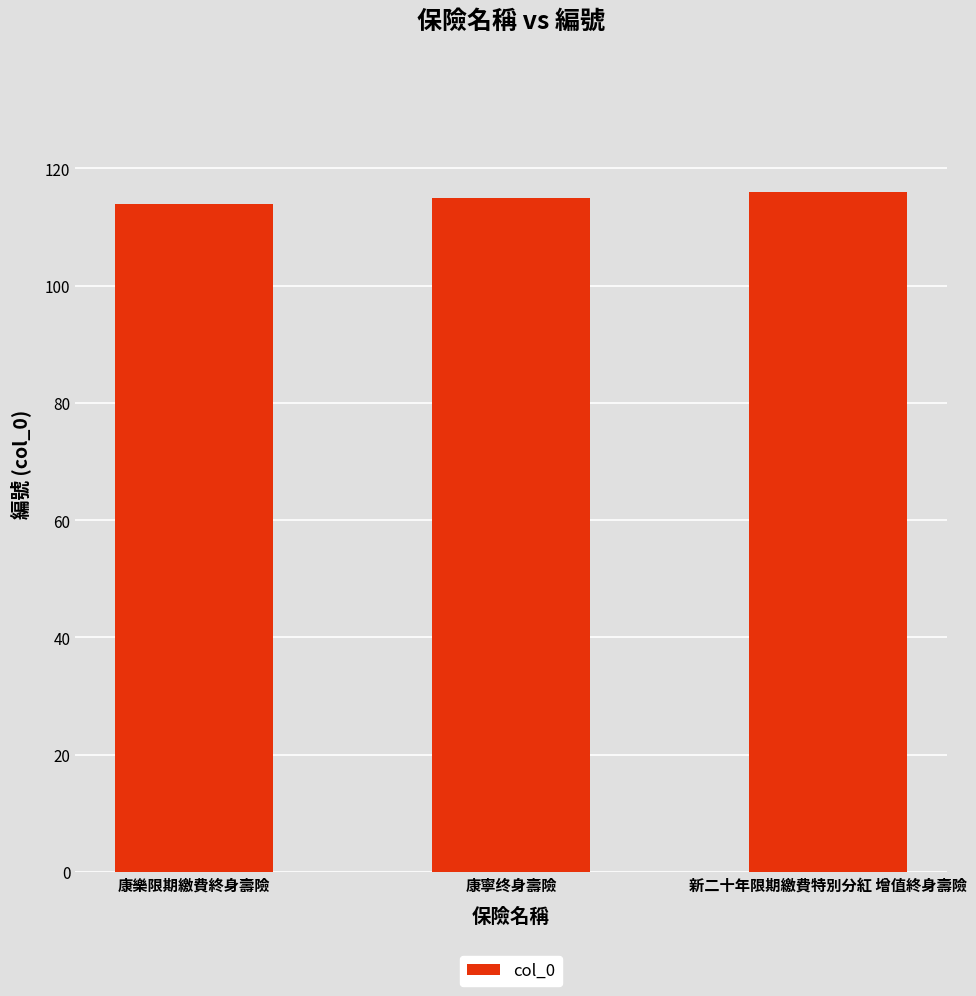

What is the smallest value displayed?

114